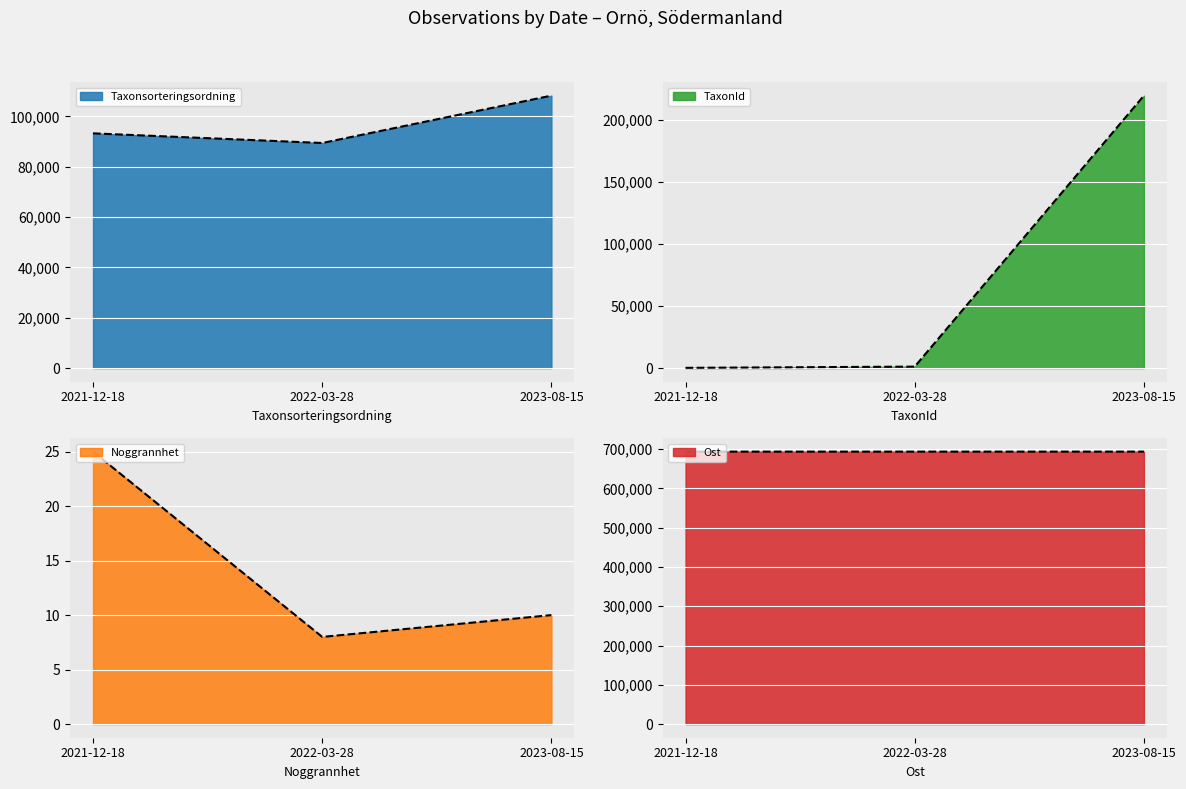

What is the label of the 2nd point from the right?

2022-03-28